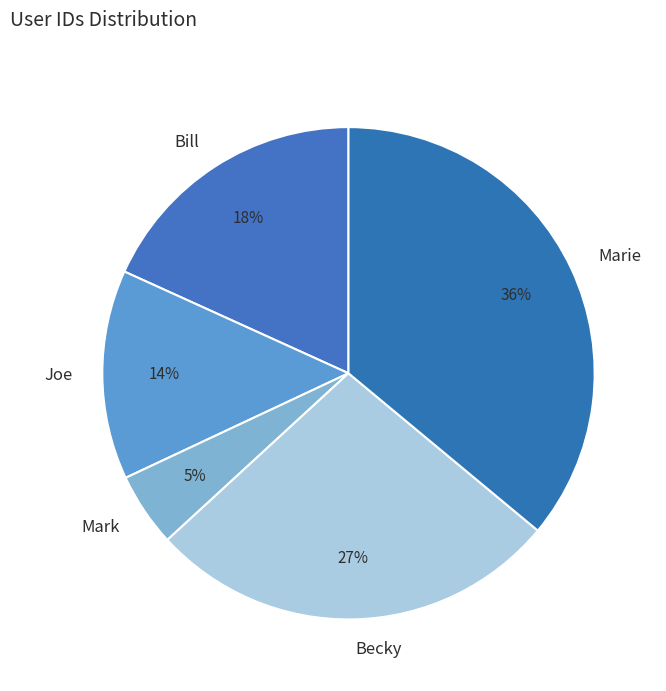

Do Bill and Mark together represent more than half of the pie?

No